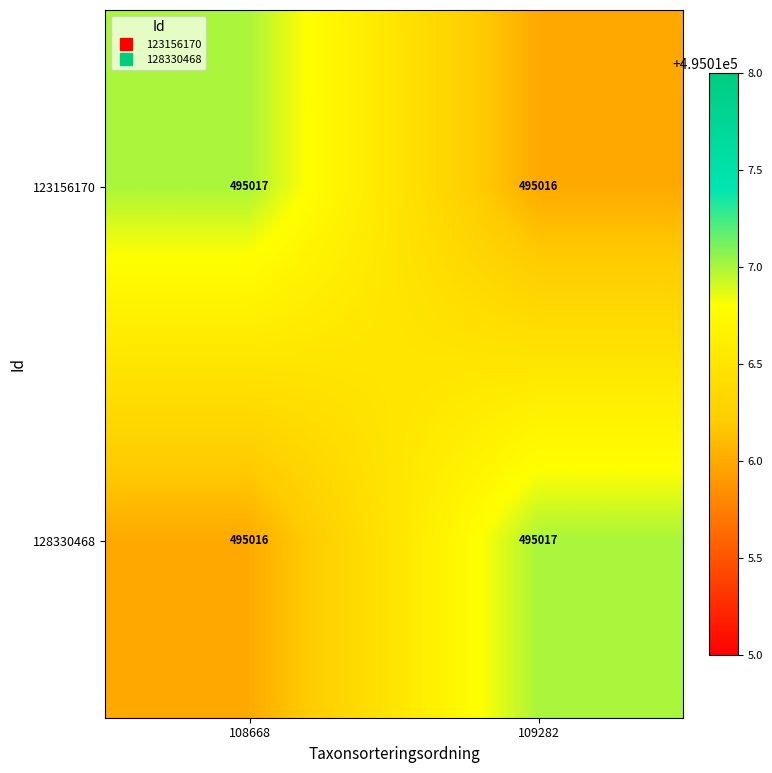

What is the sum of all 123156170 values?

990033